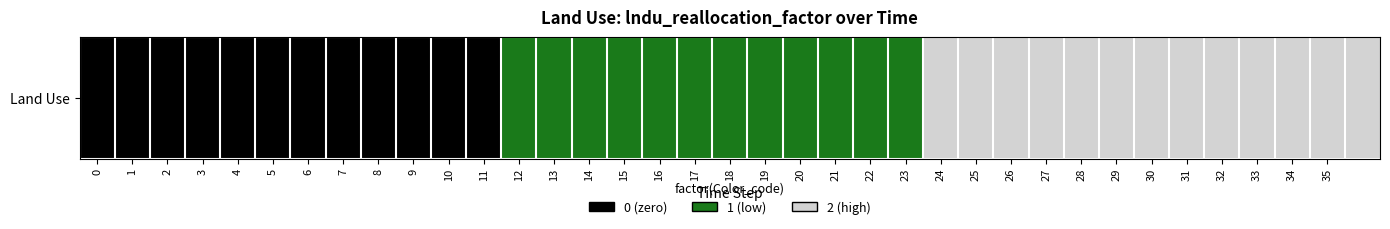

What is the greatest value displayed?

2